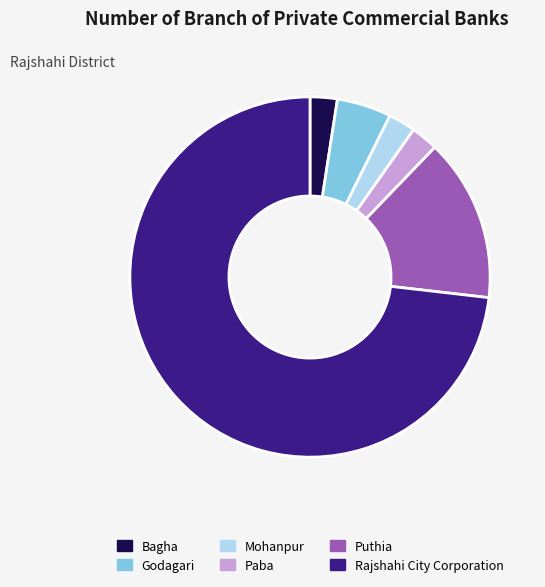

Combined, do Rajshahi City Corporation and Bagha account for over 50%?

Yes